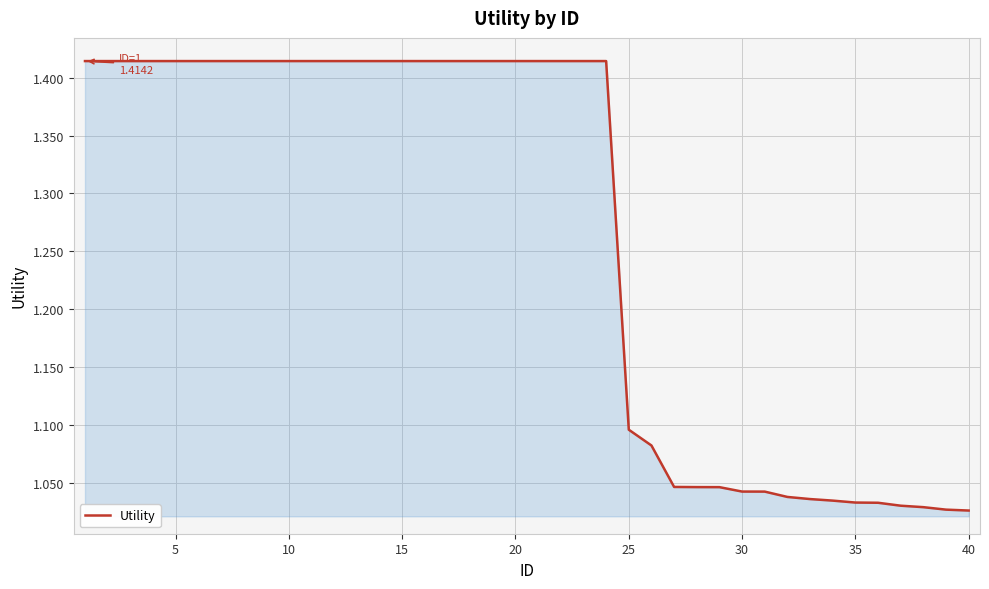

What is the difference between the maximum and minimum values?

0.4